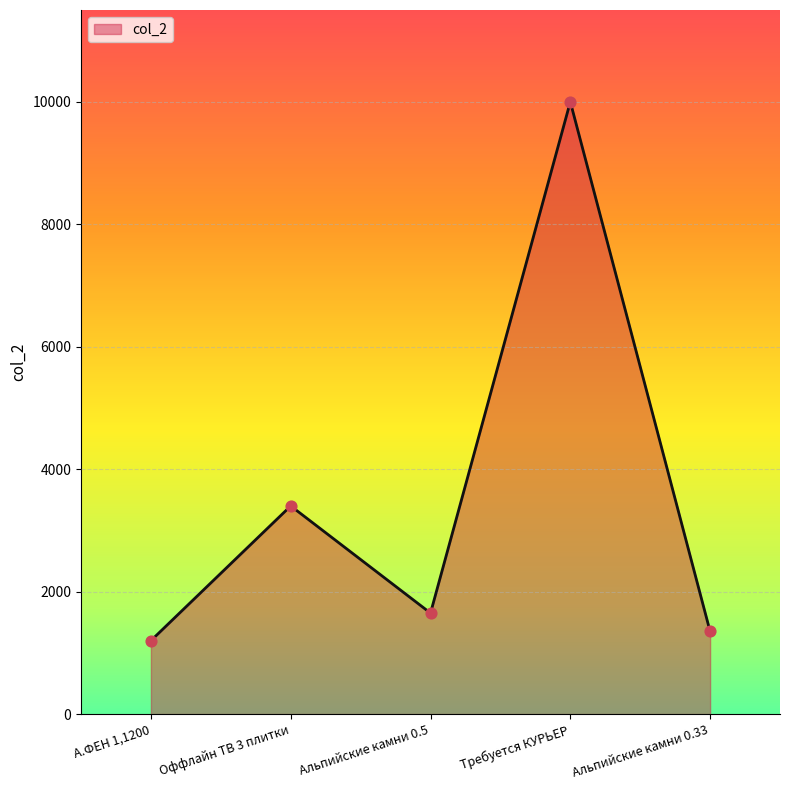

What is the ratio of the value at Альпийские камни 0.33 to the value at Альпийские камни 0.5?

0.8